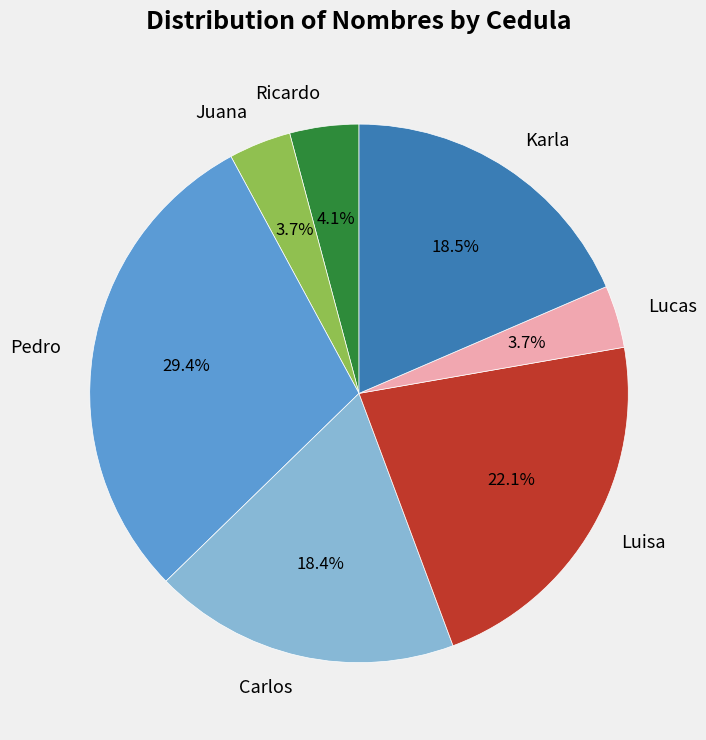

What percentage do Luisa and Juana together represent?

25.8%